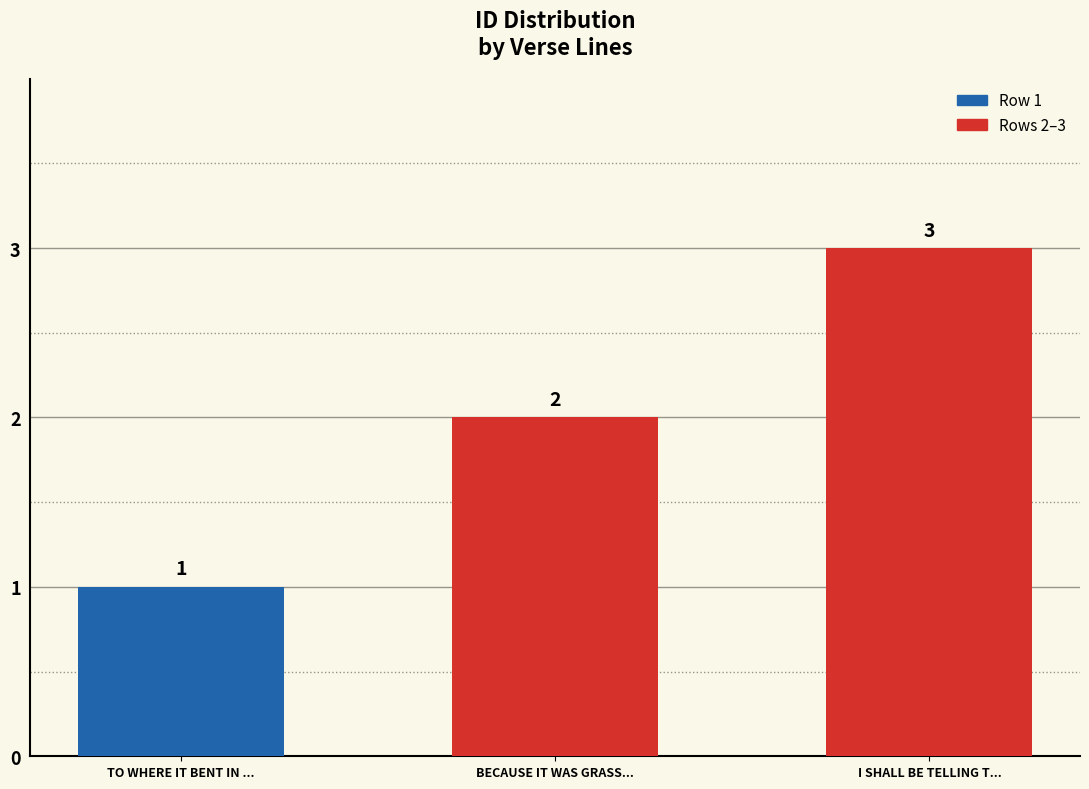

What is the approximate value at I SHALL BE TELLING T...?

3